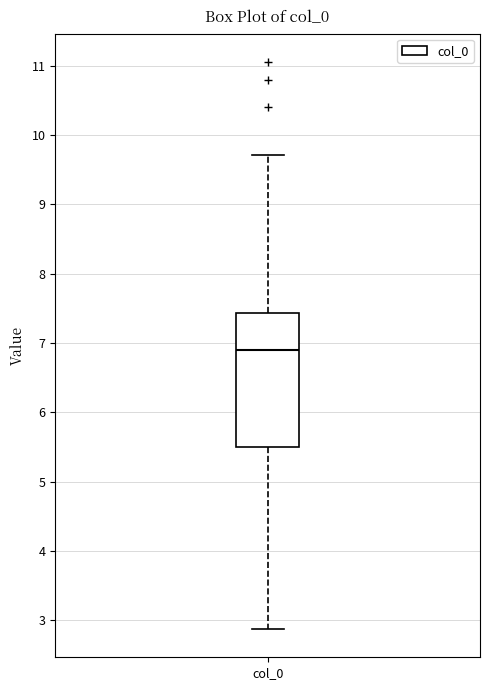

Where is the upper edge of the box for col_0 on the y-axis? The values are not printed on the chart, so give them approximately, as read against the axis.

7.4